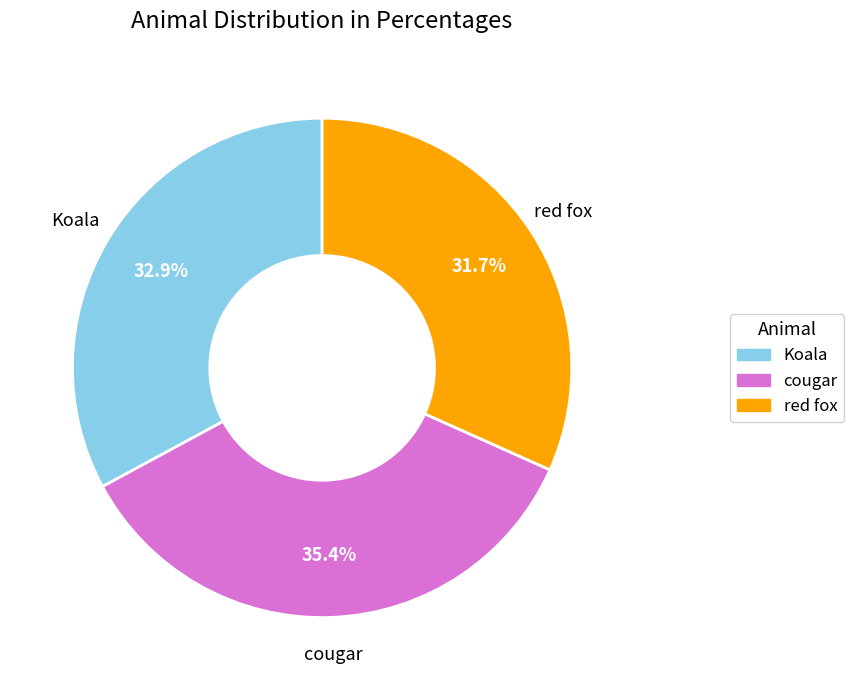

Which slice is the largest?

cougar